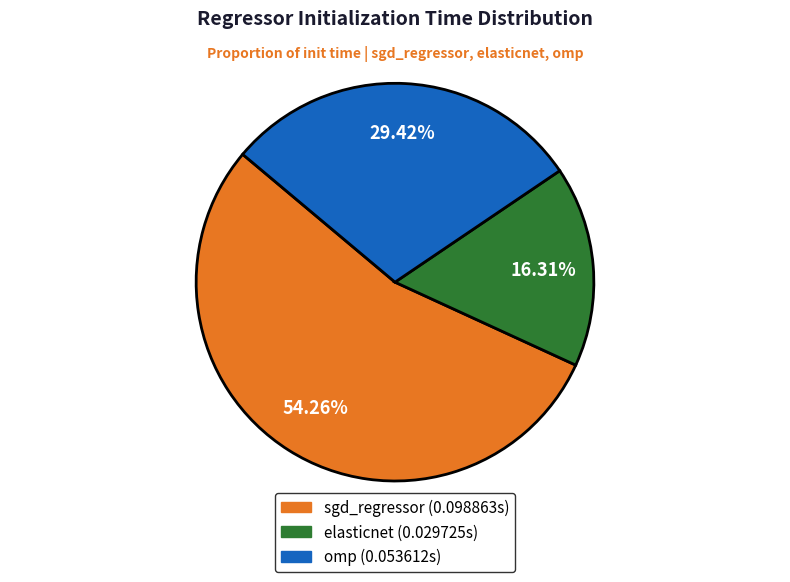

To the nearest percent, what is the difference between the largest and smallest slice percentages?

38%